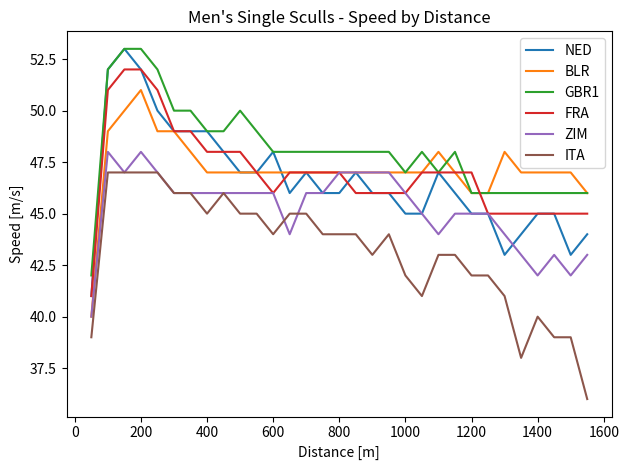

What is the maximum value shown in the chart?

53